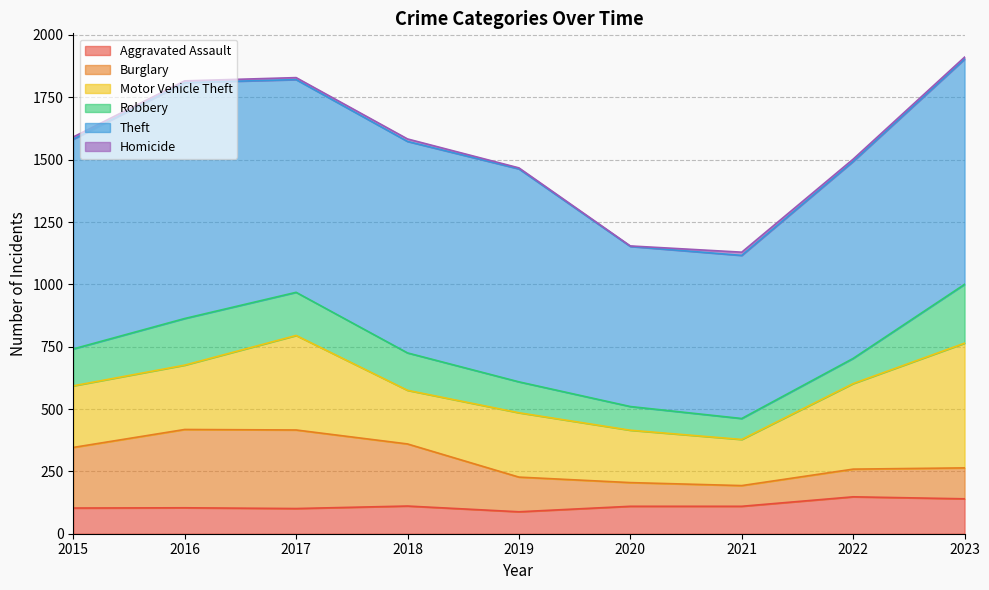

Where does the Aggravated Assault series first go above 110?

2018